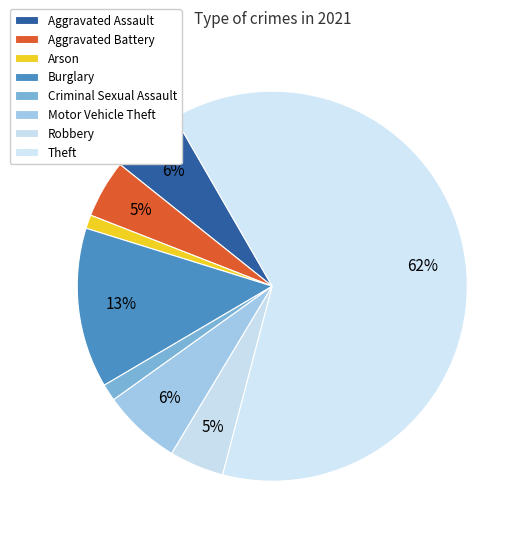

What is the majority slice?

Theft